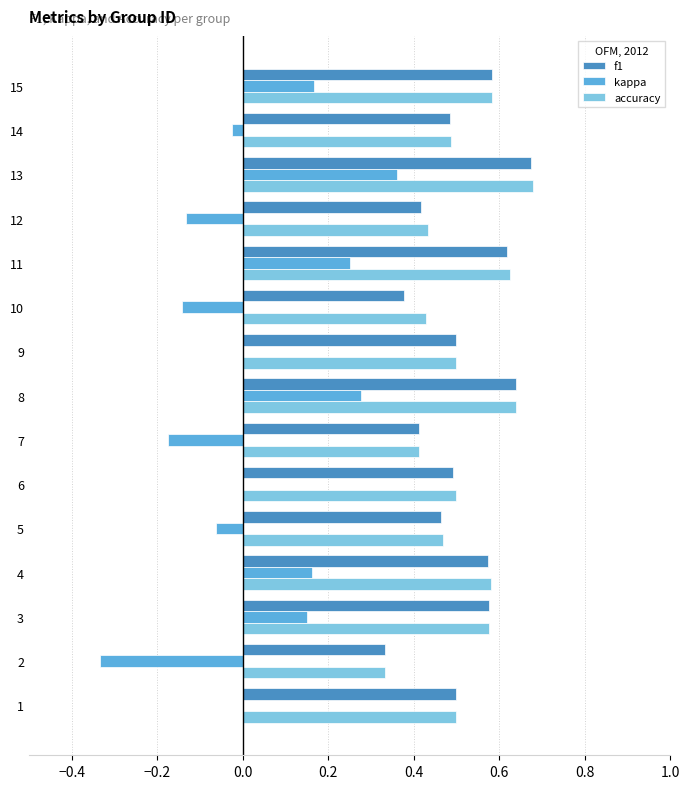

Which label corresponds to the largest value in the chart?

13